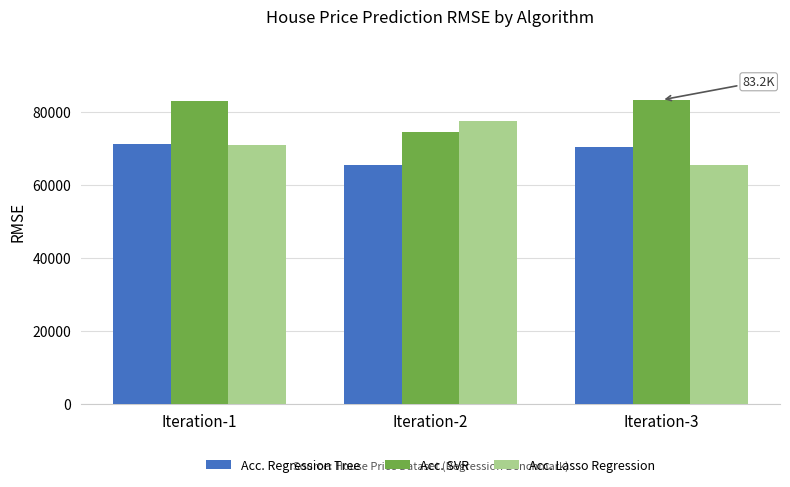

Count the number of categories in the chart.

3